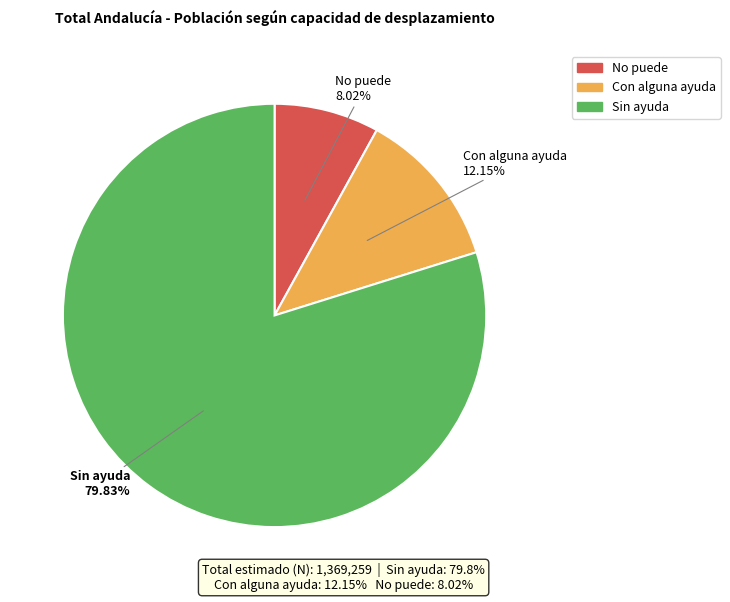

What is the majority slice?

Sin ayuda